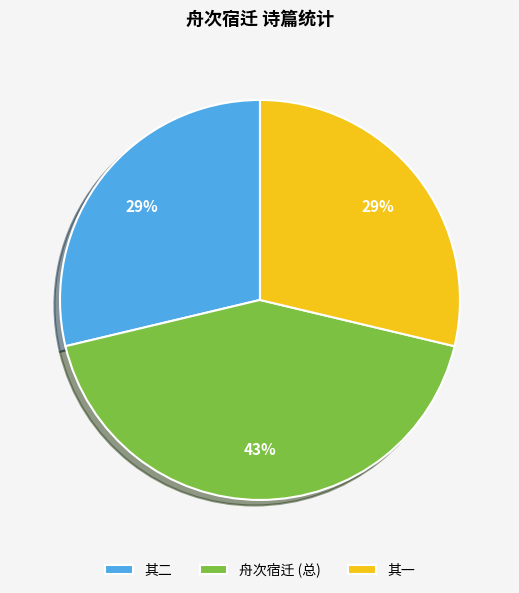

The 其一 slice represents 29% of the pie. True or false?

True